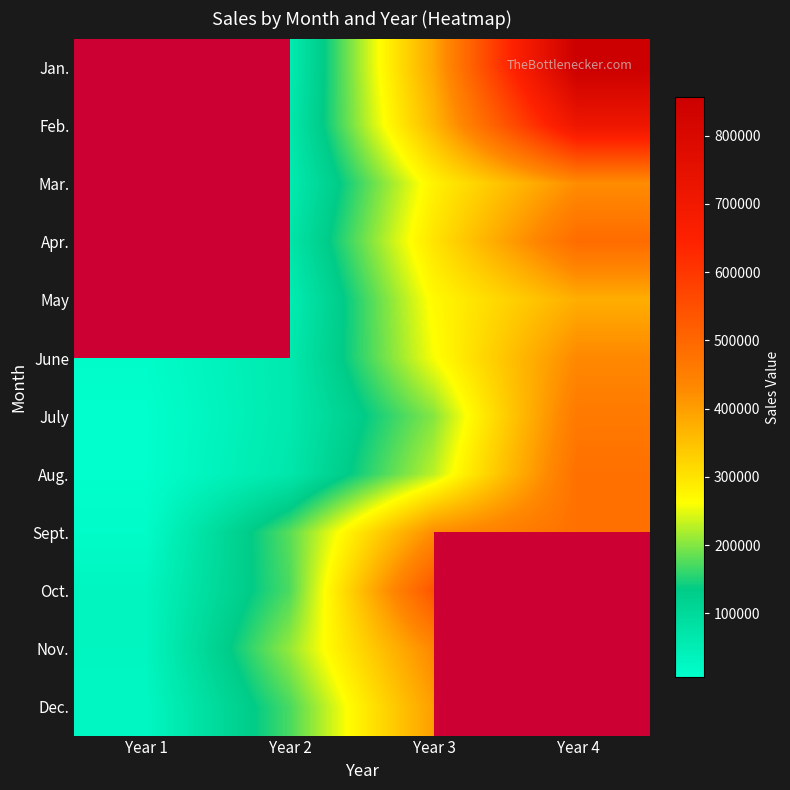

Which category has the highest value in the Apr. series?

Year 1